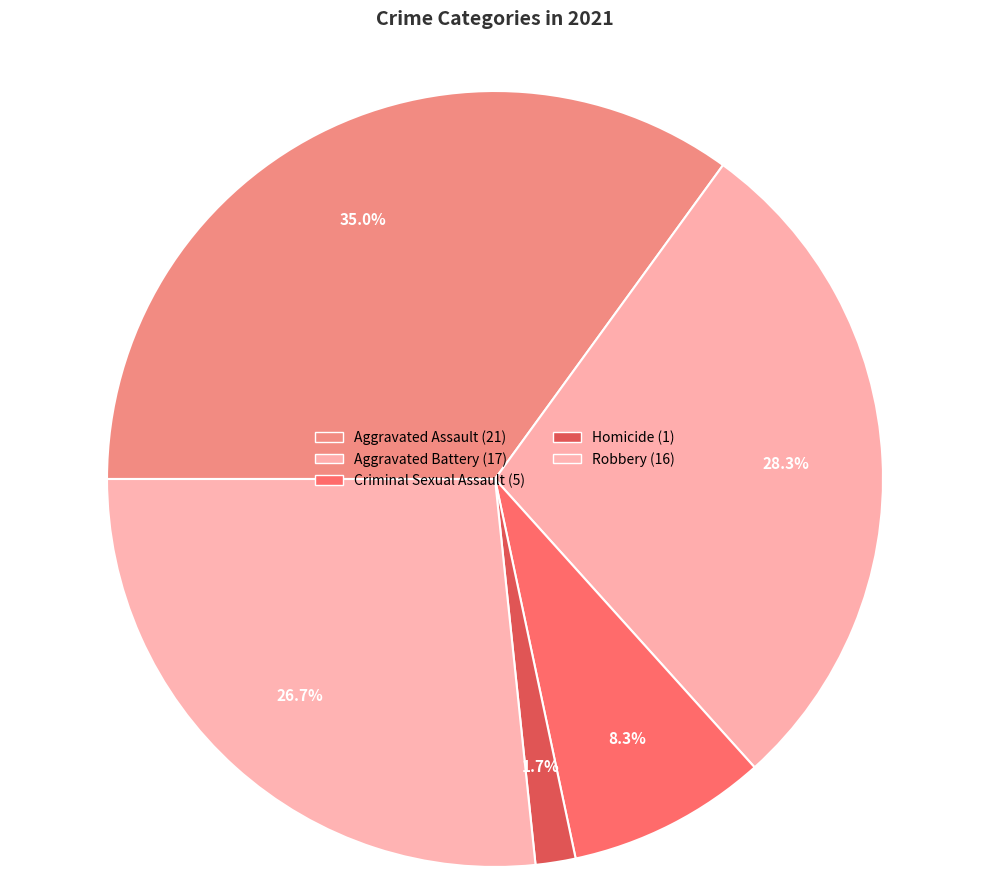

Does Criminal Sexual Assault represent more than half of the total?

No